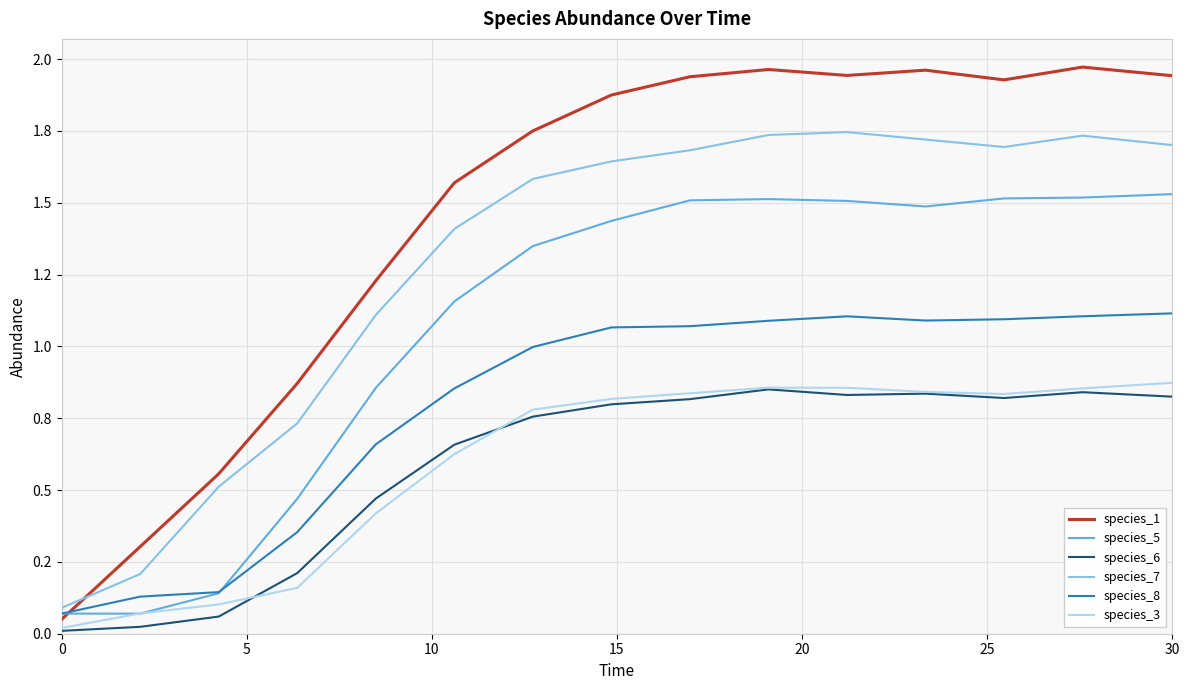

What is the value of the species_3 point at the 5th from the left?

0.4